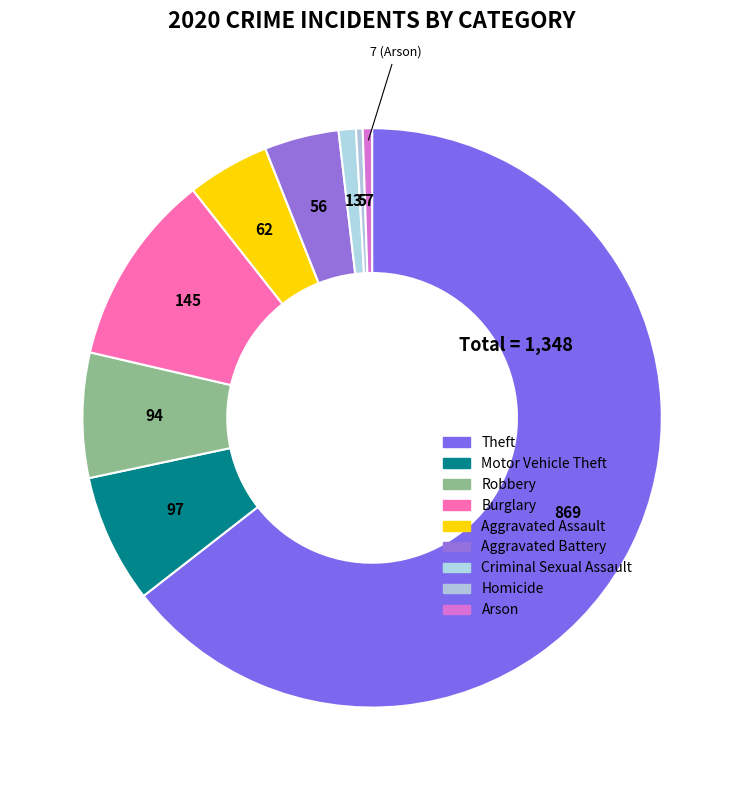

How many slices are in this pie chart?

9